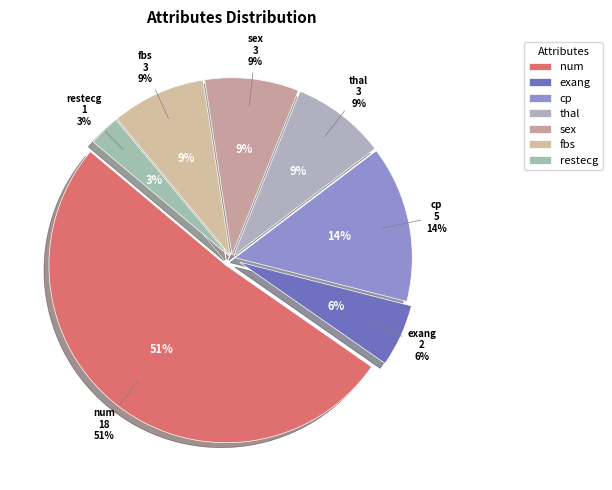

How many slices are in this pie chart?

7